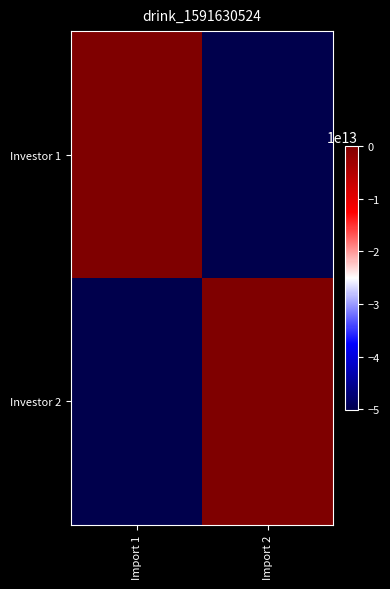

List the series in order of their overall mean, highest first.

Investor 2, Investor 1